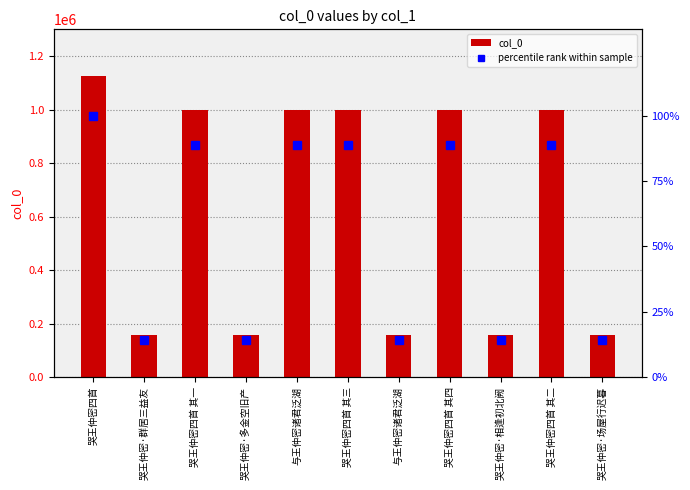

Where does the percentile rank within sample series first go above 88?

哭王仲密四首